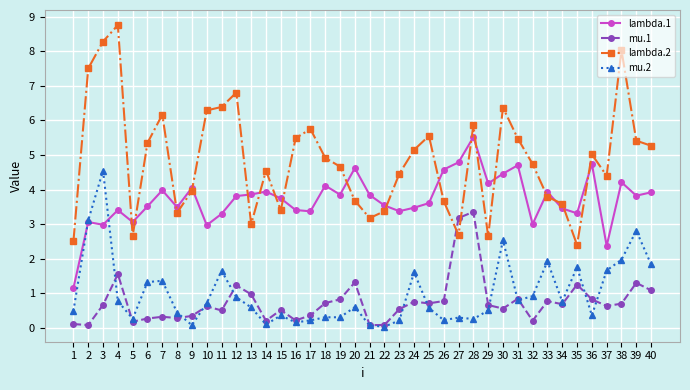

How many distinct data groups are displayed?

4